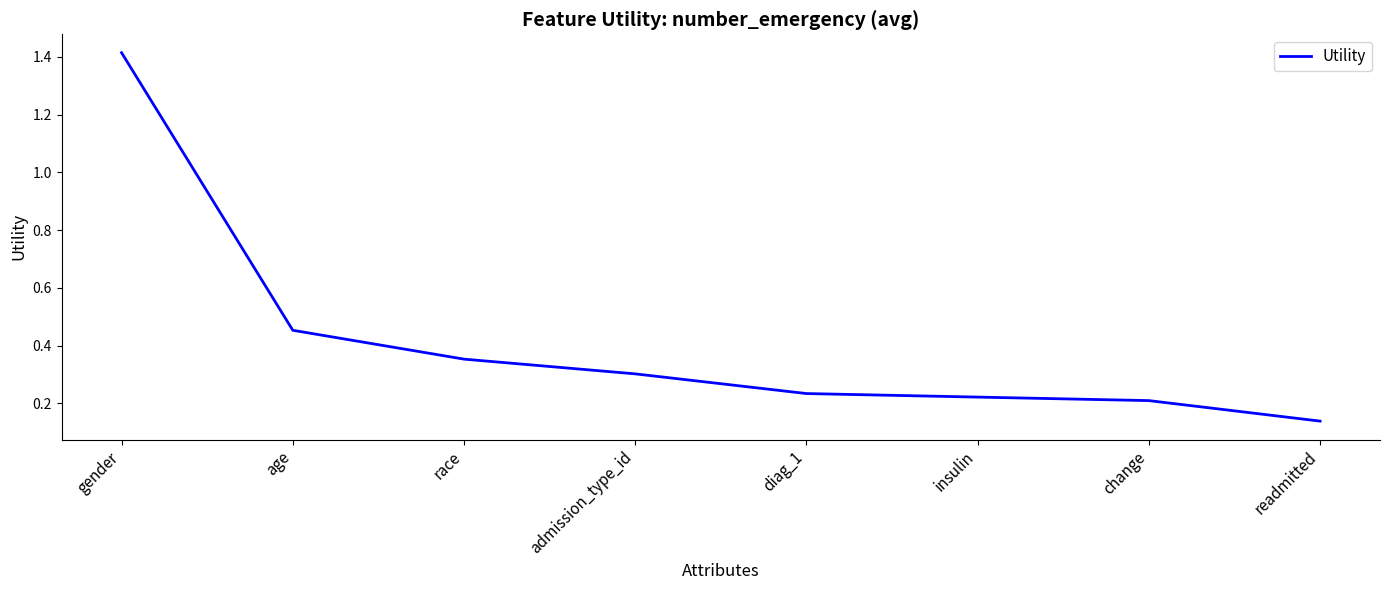

How many values are between 0 and 1?

7